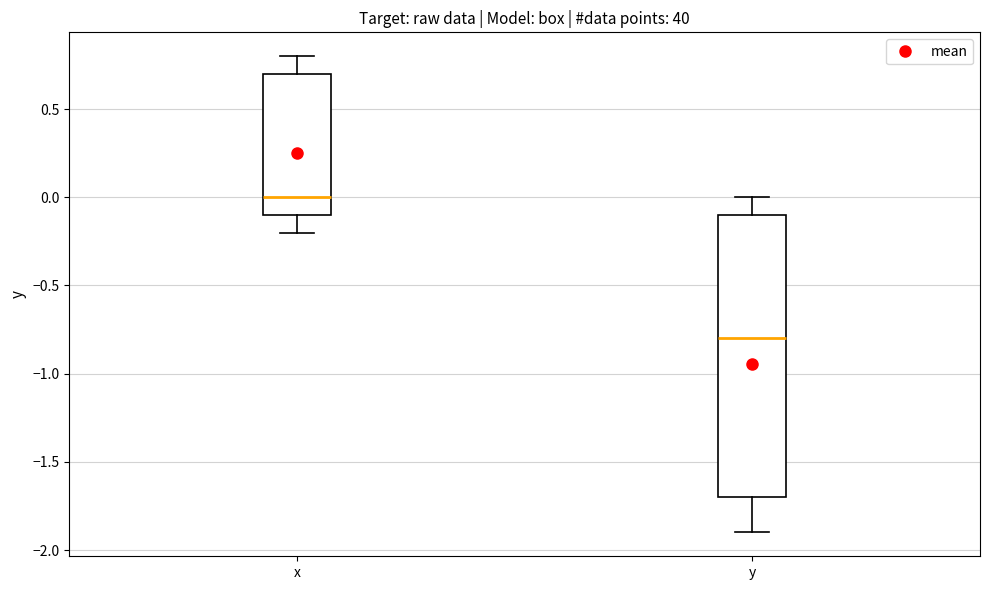

Reading left to right, transcribe this box plot: for each box, give where its median line is, the range the box spans, and where its two whiskers end, as read against the y-axis. The values are not printed on the chart, so give them approximately, as read against the axis.

x: median 0.0, box -0.1 to 0.7, whiskers -0.2 to 0.8
y: median -0.8, box -1.7 to -0.1, whiskers -1.9 to 0.0